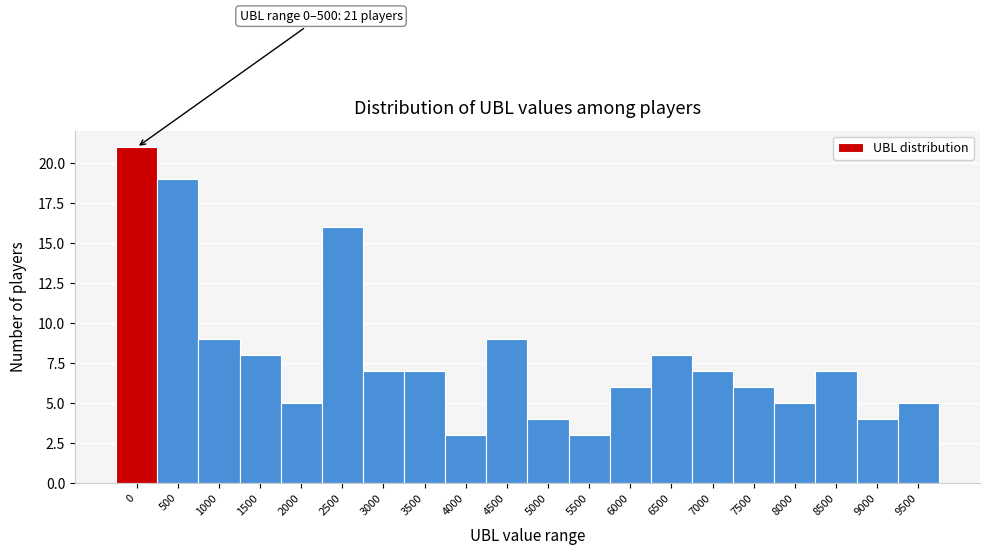

Reading left to right, transcribe all the data shown in this chart.

21	19	9	8	5	16	7	7	3	9	4	3	6	8	7	6	5	7	4	5